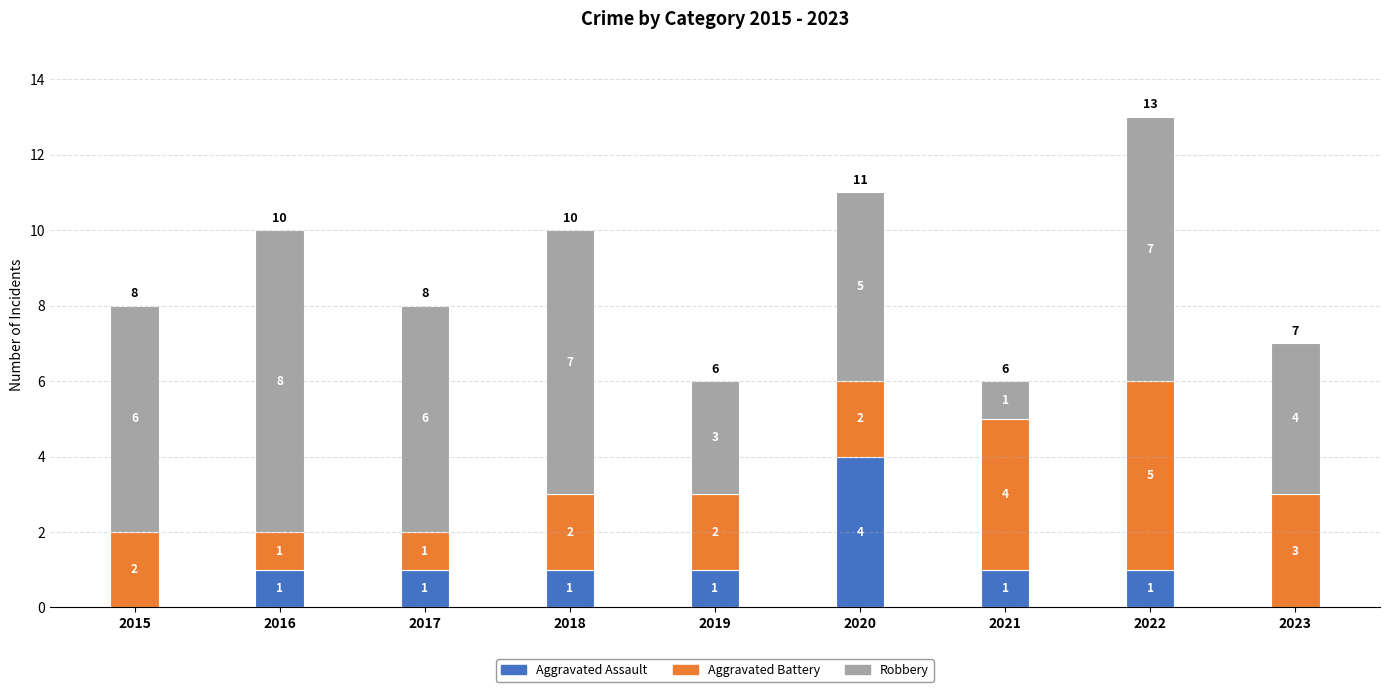

How many Robbery values are between 4 and 7?

6